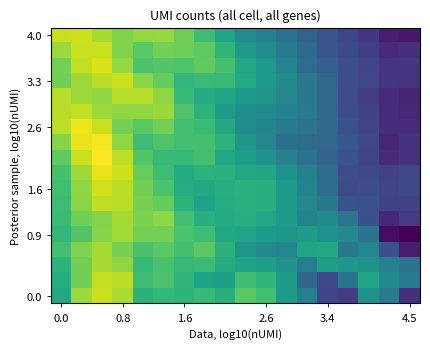

How many categories are shown in the chart?

18